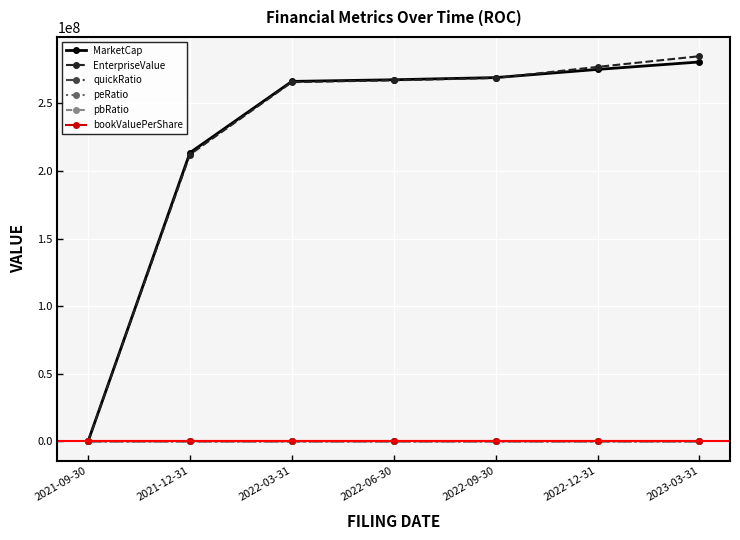

Is the value of MarketCap at 2022-09-30 greater than the value of quickRatio at 2023-03-31?

Yes